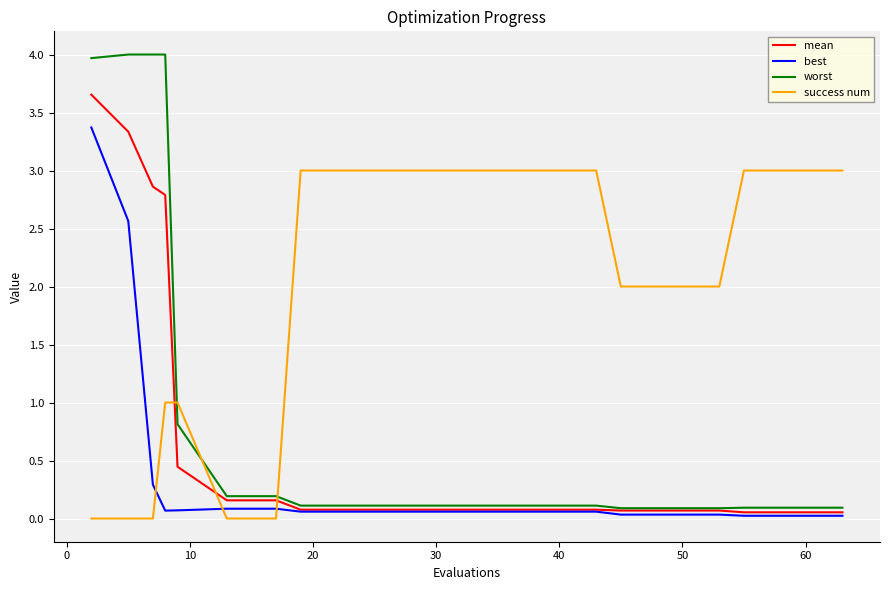

Which series has the largest total across all categories?

success num